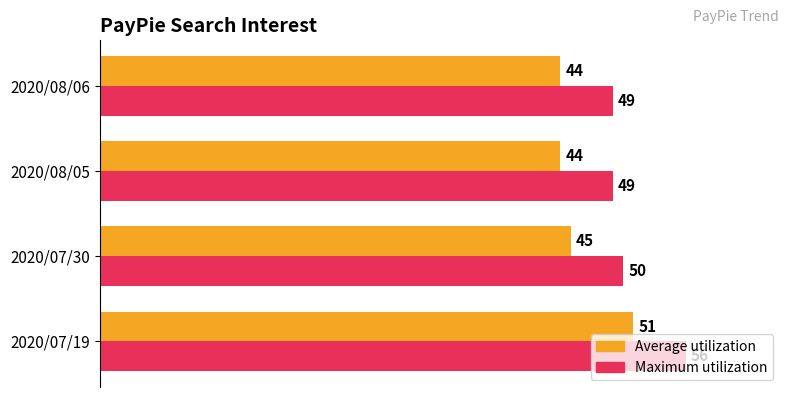

What are all the series names shown in the legend?

Average utilization, Maximum utilization